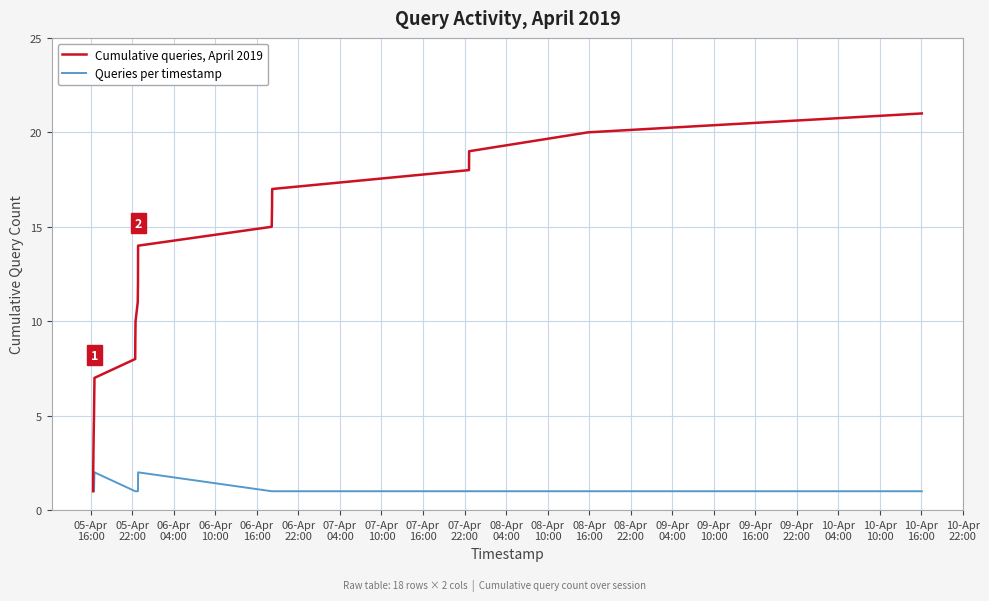

List the series in order of their overall mean, lowest first.

Queries per timestamp, Cumulative queries, April 2019